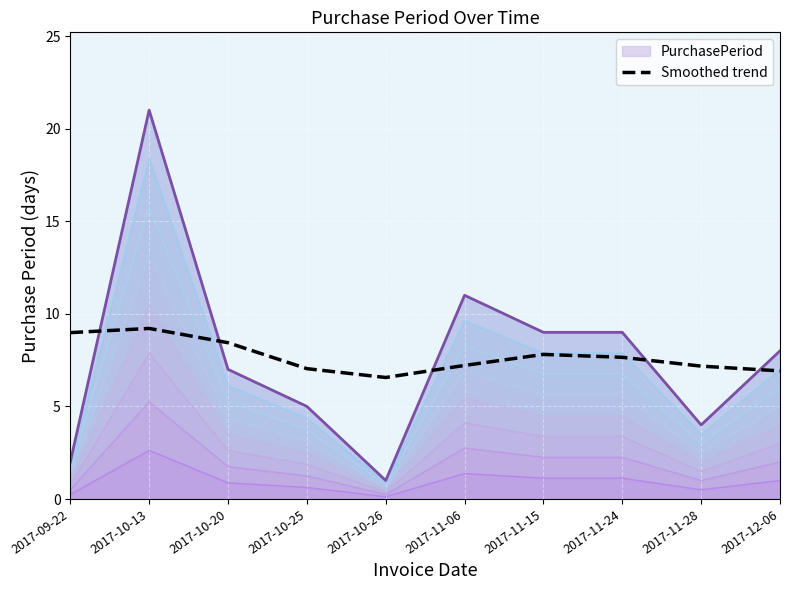

At which label does the data first exceed 7?

2017-09-22